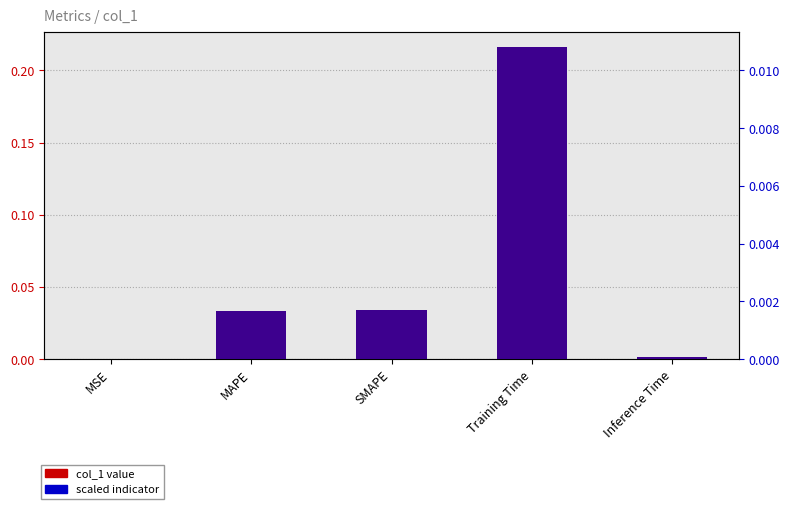

Reading left to right, extract all data points from this chart.

col_1 value: MSE=0.0	MAPE=0.0	SMAPE=0.0	Training Time=0.2	Inference Time=0.0
scaled indicator: MSE=0.0	MAPE=0.0	SMAPE=0.0	Training Time=0.0	Inference Time=0.0